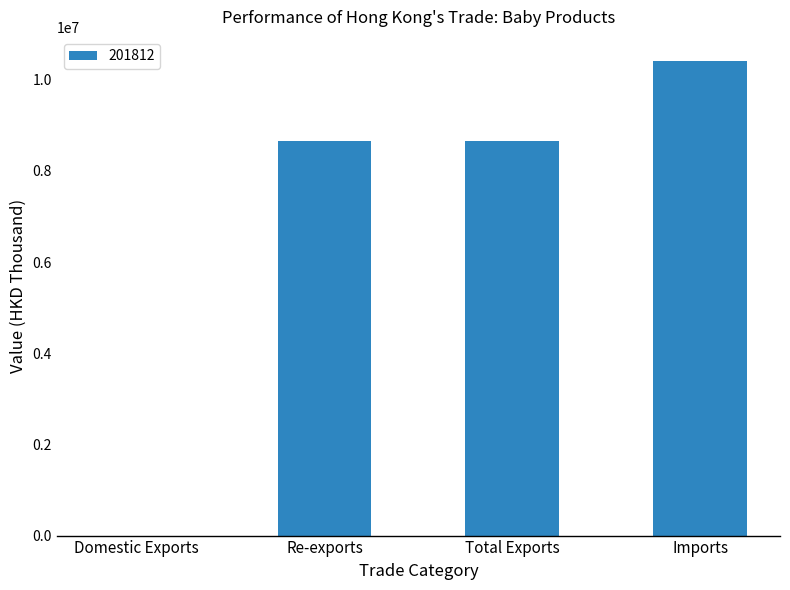

What is the sum of the values at Re-exports and Total Exports?

17302834.1